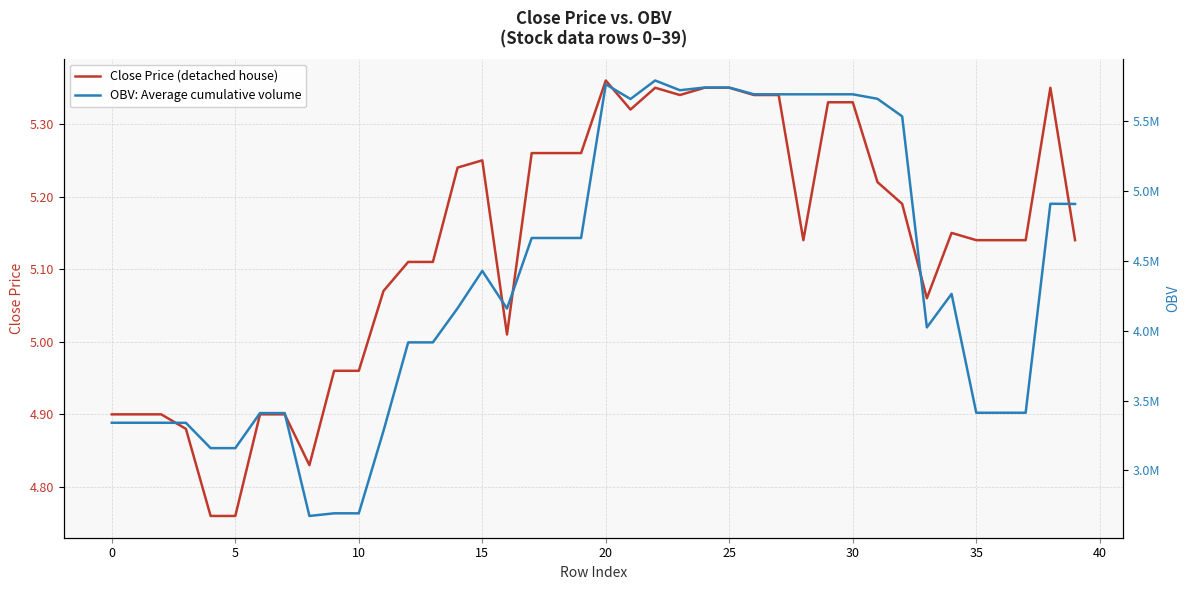

True or false: Close Price (detached house) and OBV: Average cumulative volume intersect in this chart.

False